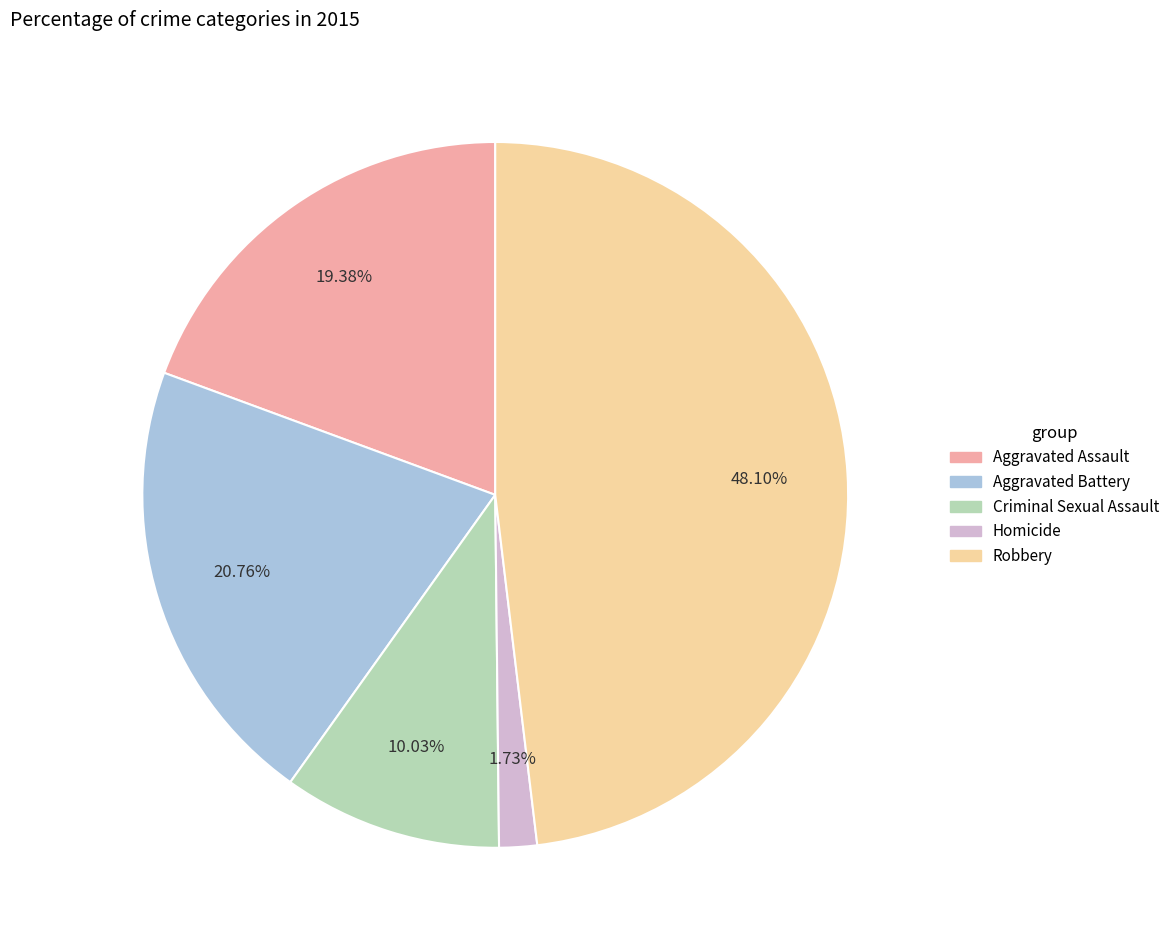

To the nearest percent, what is the combined percentage of Aggravated Battery and Aggravated Assault?

40%